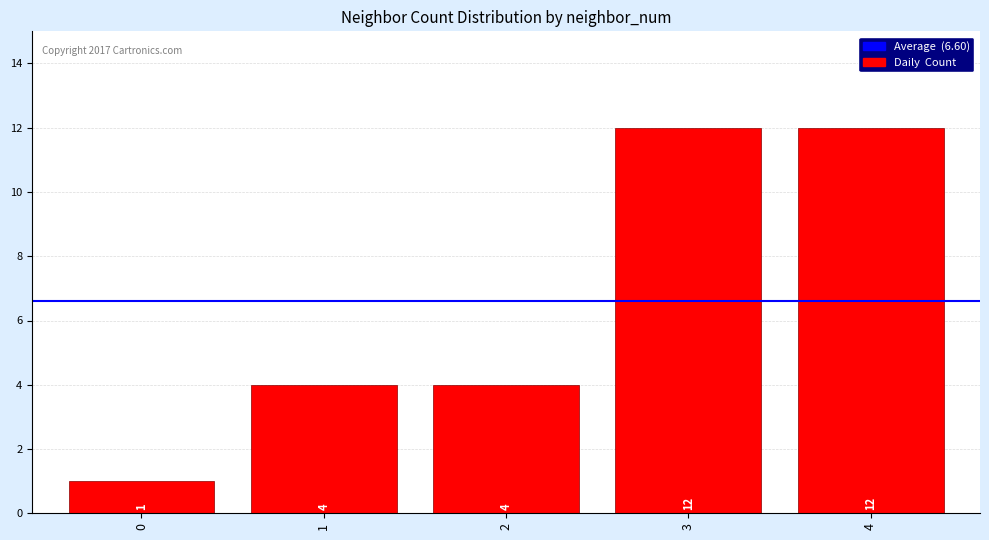

Count the number of data series in this chart.

1